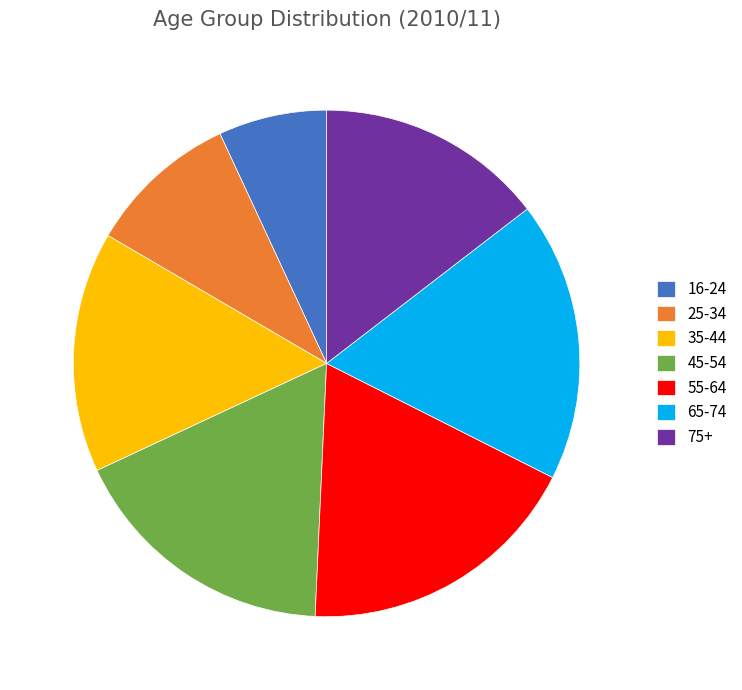

Which has a higher value, 45-54 or 35-44?

45-54